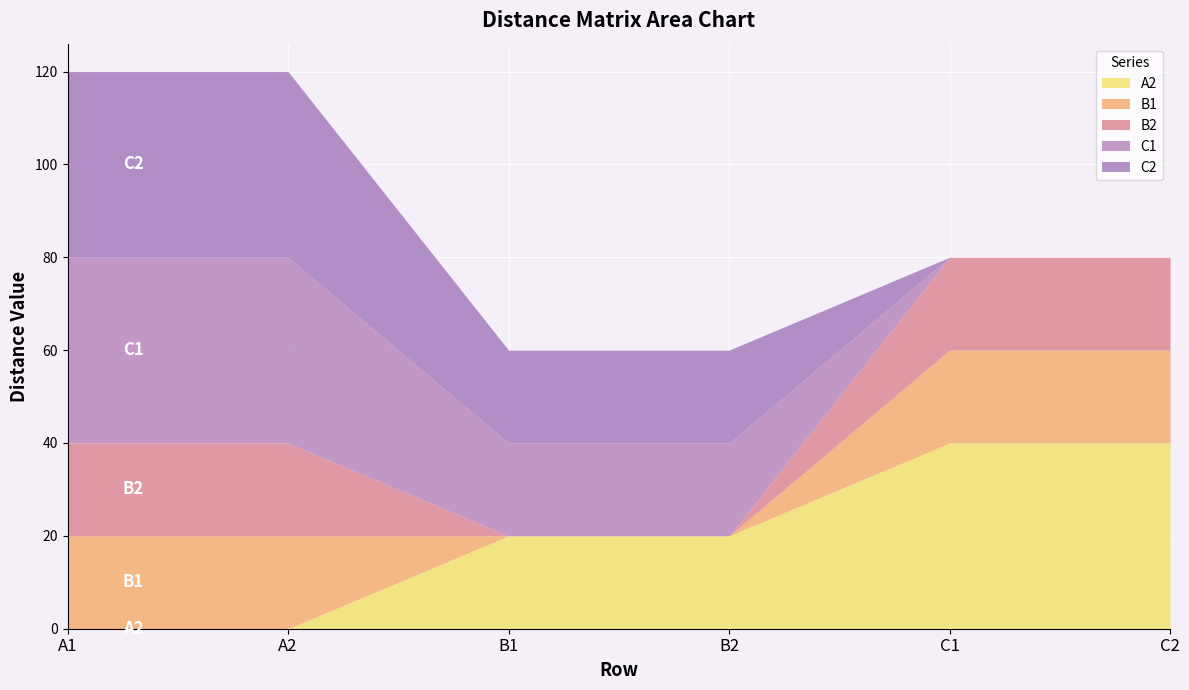

At which label is B1 closest to 10?

A1